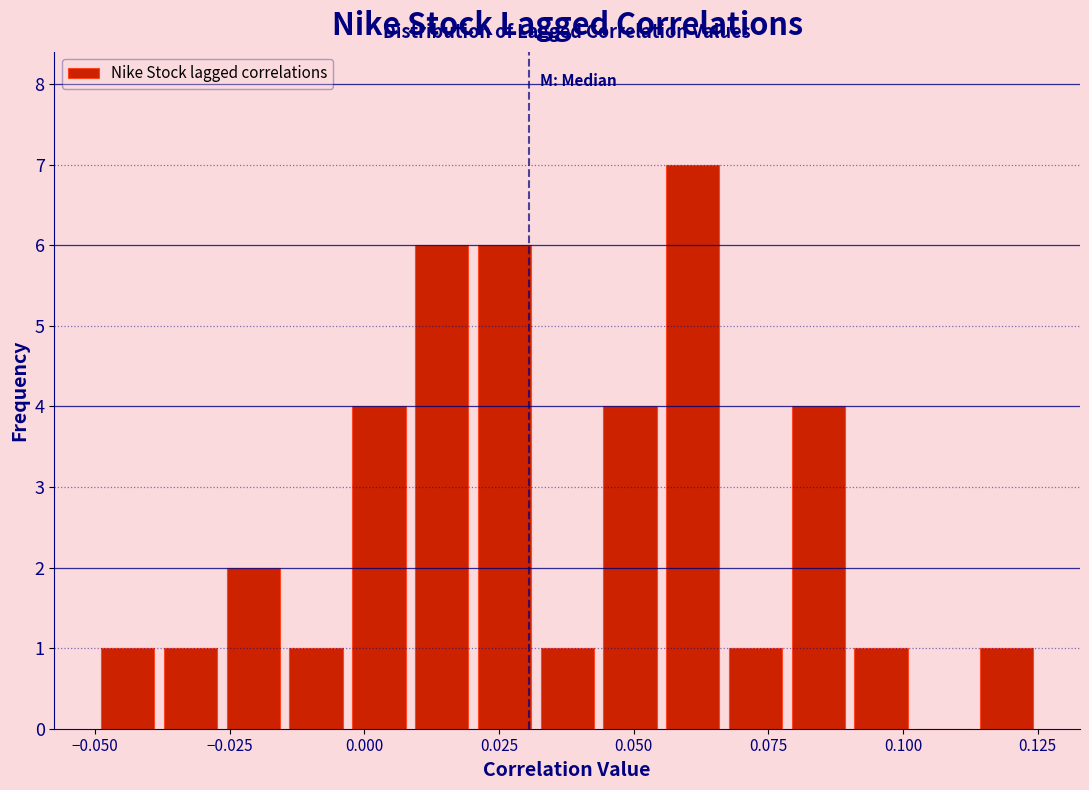

Around what value on the x-axis is the tallest bar? Give the approximate position of its centre, as read against the axis.

0.060